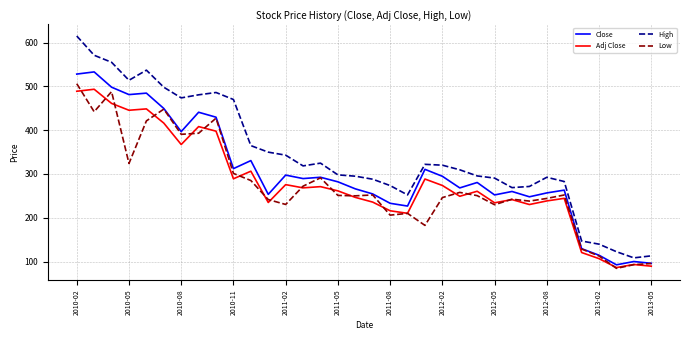

Which series has the largest total across all categories?

High